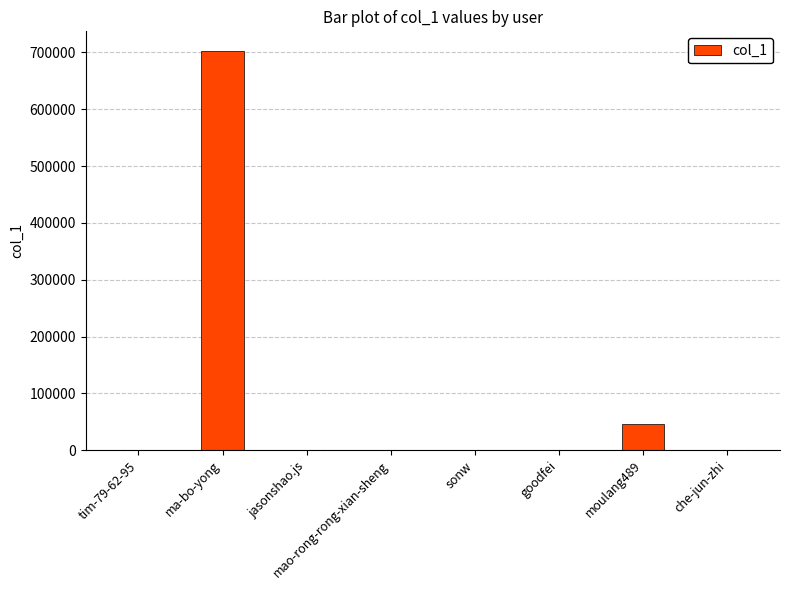

At which category does the chart reach its peak across all series?

ma-bo-yong